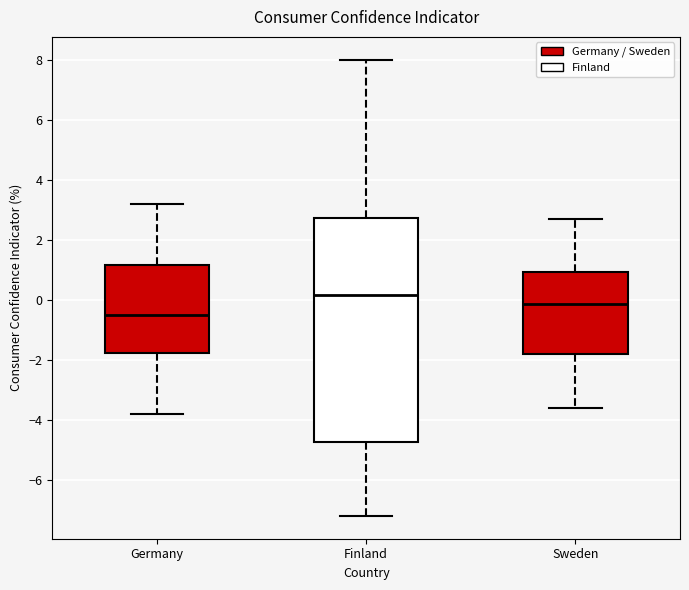

Reading left to right, transcribe this box plot: for each box, give where its median line is, the range the box spans, and where its two whiskers end, as read against the y-axis. The values are not printed on the chart, so give them approximately, as read against the axis.

Germany: median -0.4, box -1.8 to 1.2, whiskers -3.8 to 3.2
Finland: median 0.2, box -4.8 to 2.8, whiskers -7.2 to 8.0
Sweden: median -0.2, box -1.8 to 1.0, whiskers -3.6 to 2.8